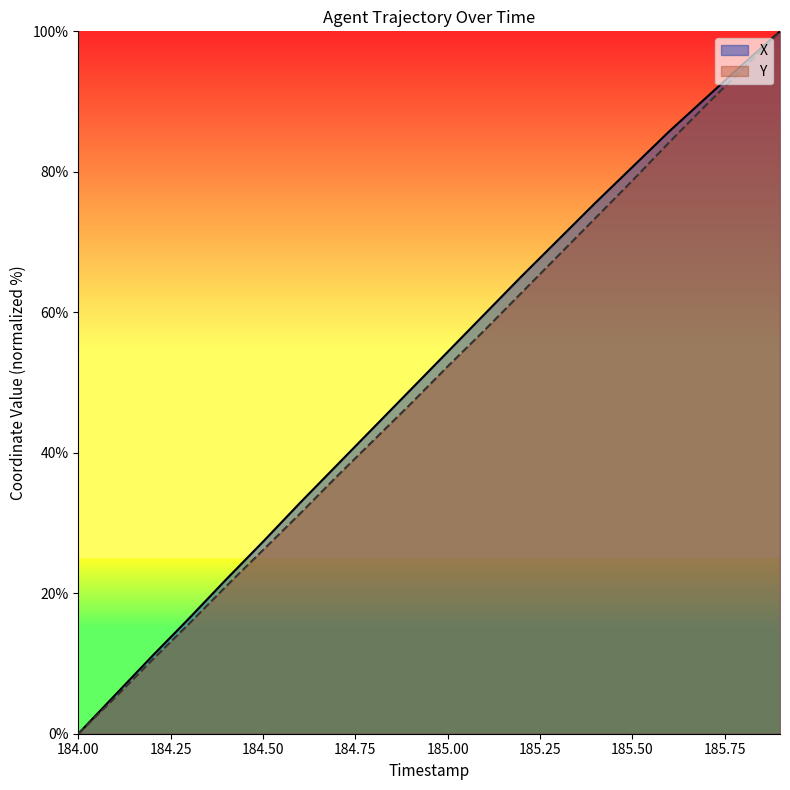

True or false: X and Y cross at least once.

False